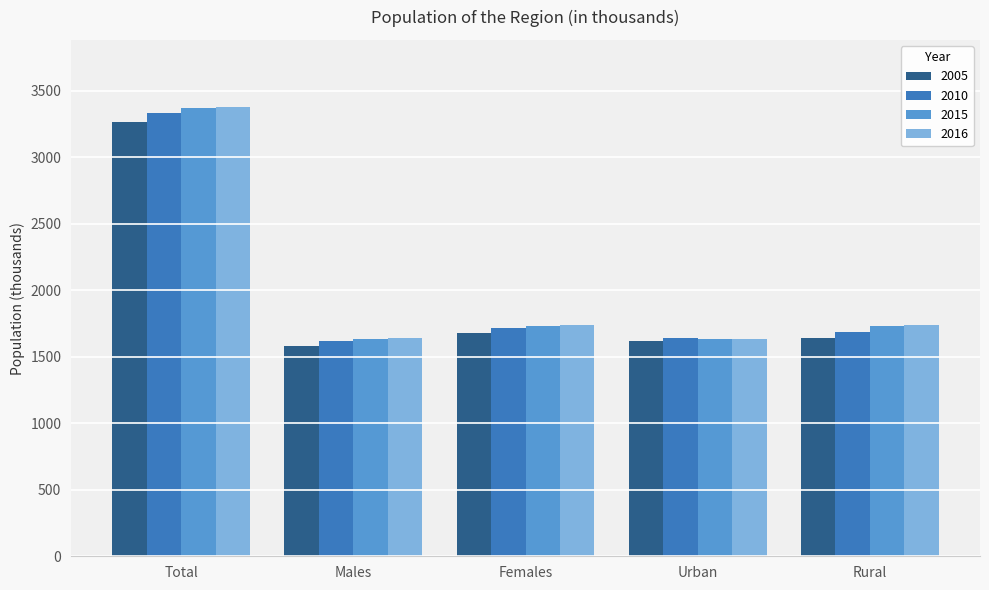

True or false: 2016 has a value of 1737 at Females.

True